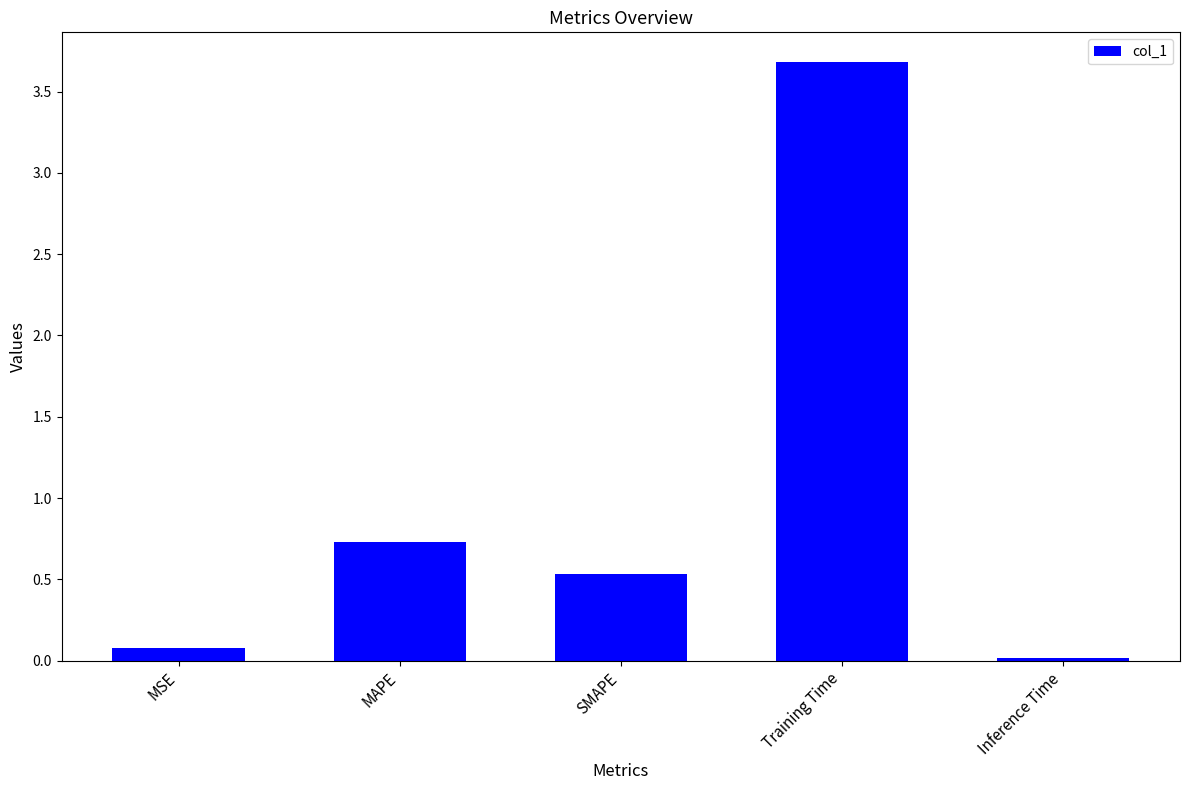

Which has a higher value, MAPE or Training Time?

Training Time